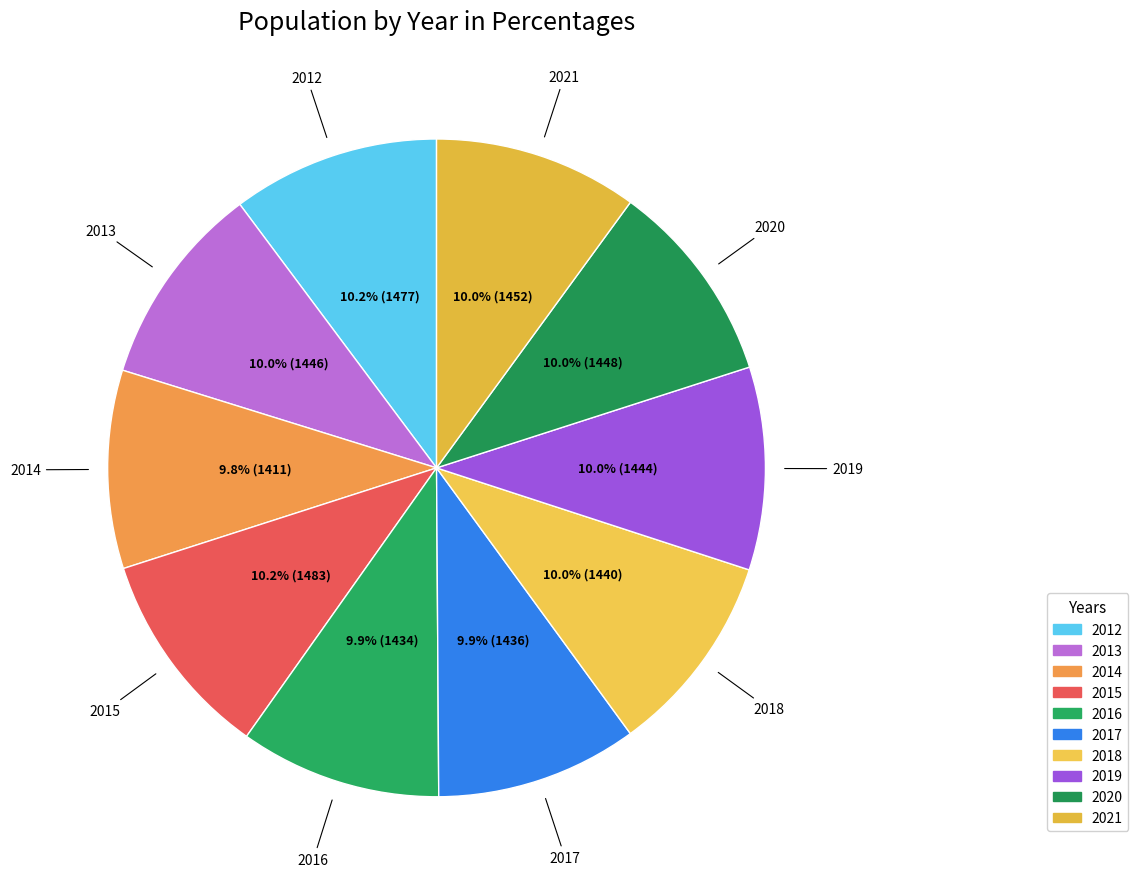

What percentage is NOT represented by 2017?

90.1%